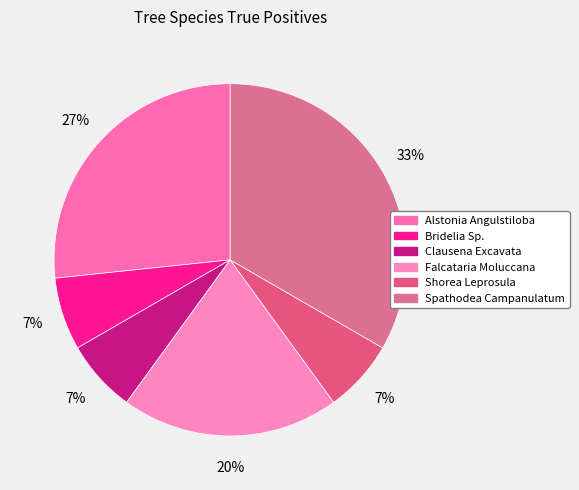

To the nearest percent, what percentage of the pie is Clausena Excavata?

7%